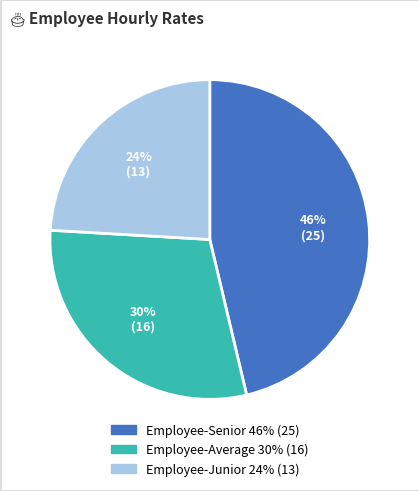

Is the sum of Employee-Senior and Employee-Average greater than half?

Yes